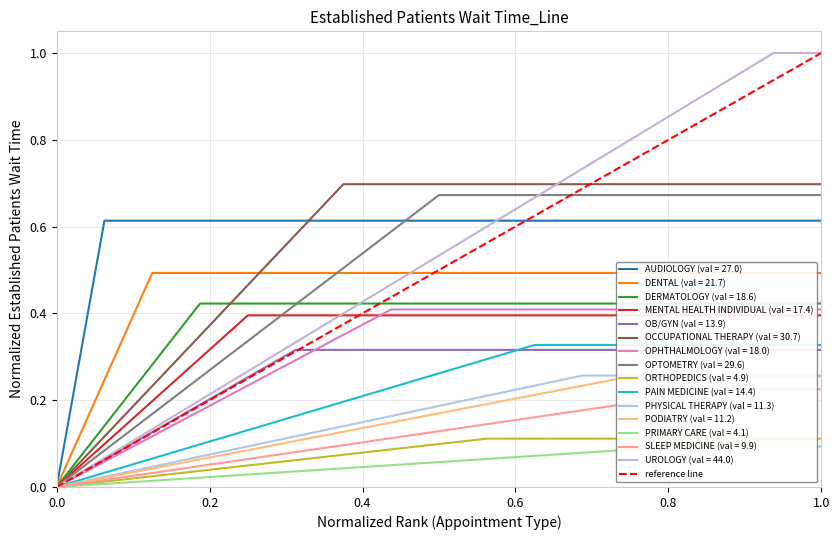

The AUDIOLOGY (val = 27.0) series shows 0.0 at 0.0. True or false?

True